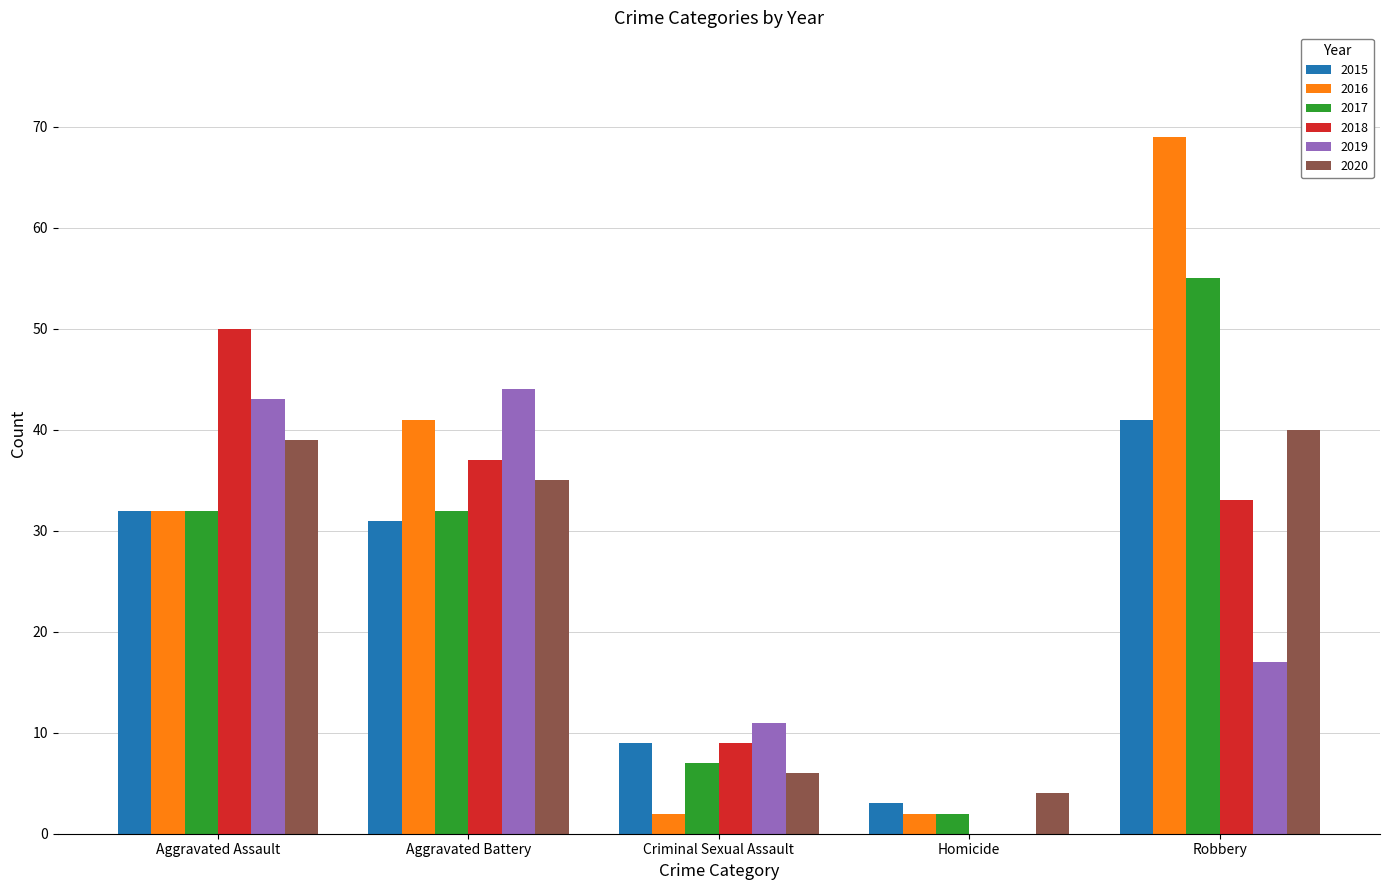

At which category is the sum across all series the highest?

Robbery